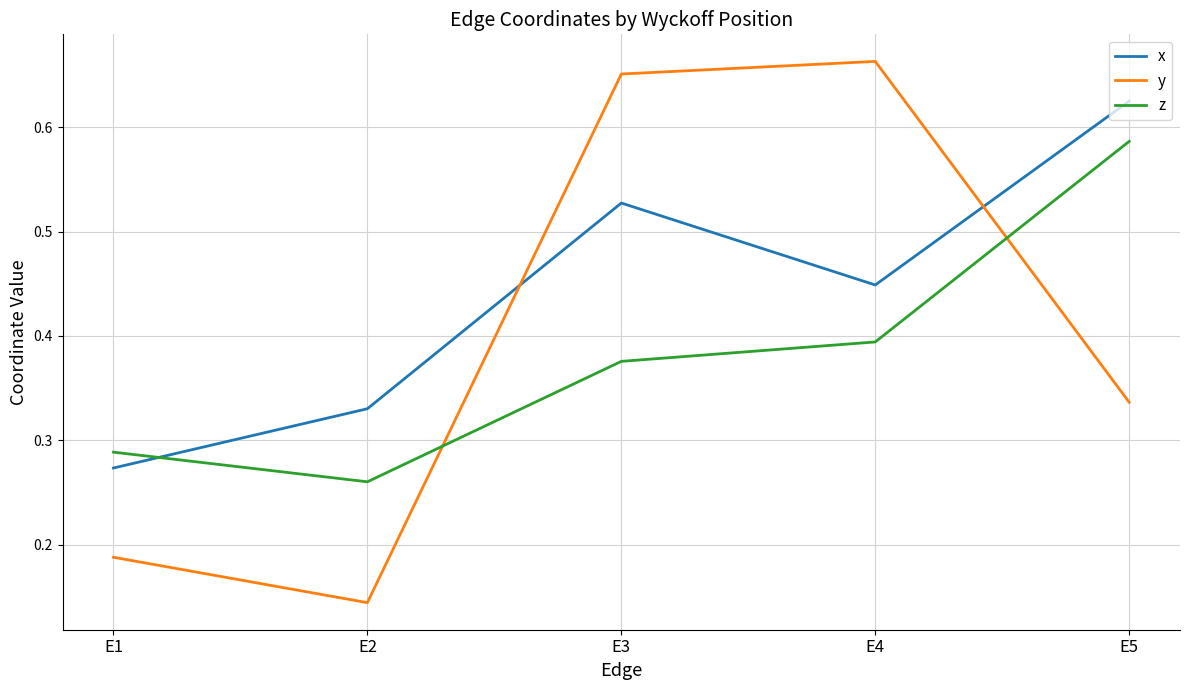

Which series has the largest total across all categories?

x